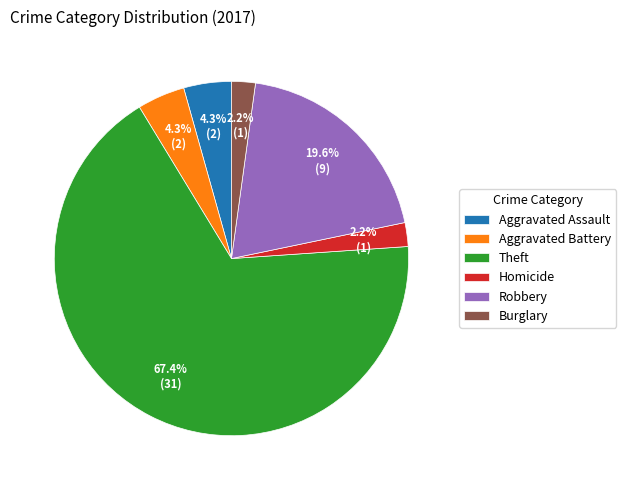

Does Robbery account for over 50% of the chart?

No